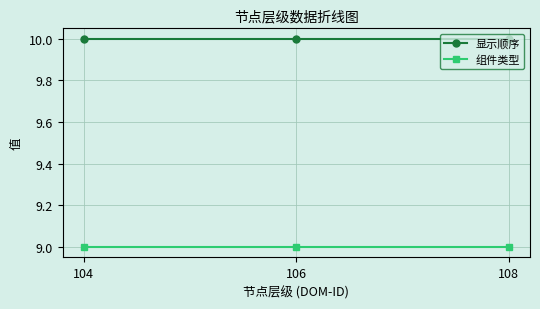

Does the chart display data point markers on the line(s)?

Yes